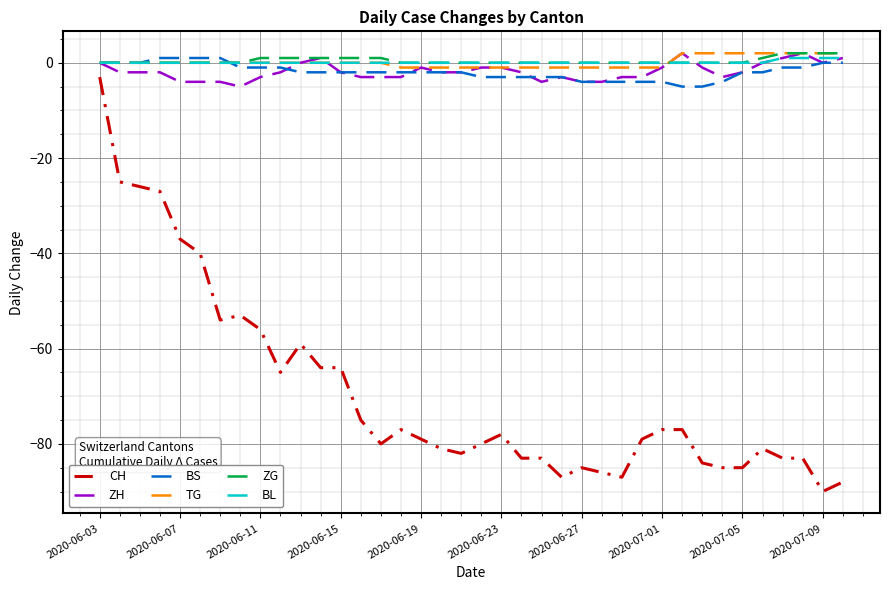

What is the lowest value of the BS series?

-5